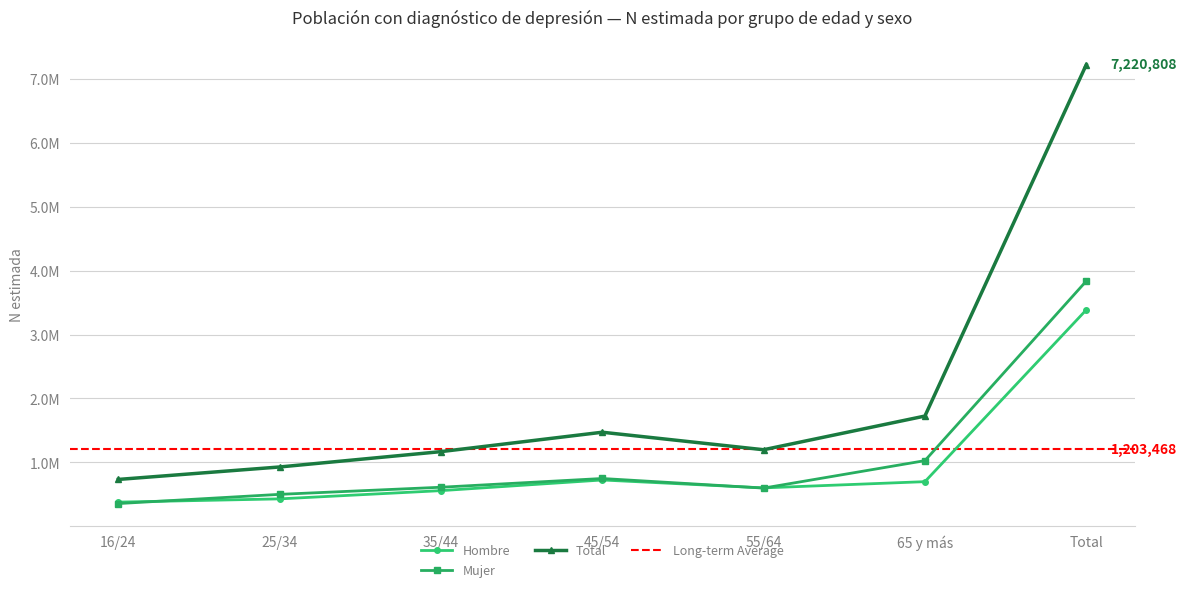

What value does the Mujer N (estimada) series have at 16/24, to the nearest 50?

354950